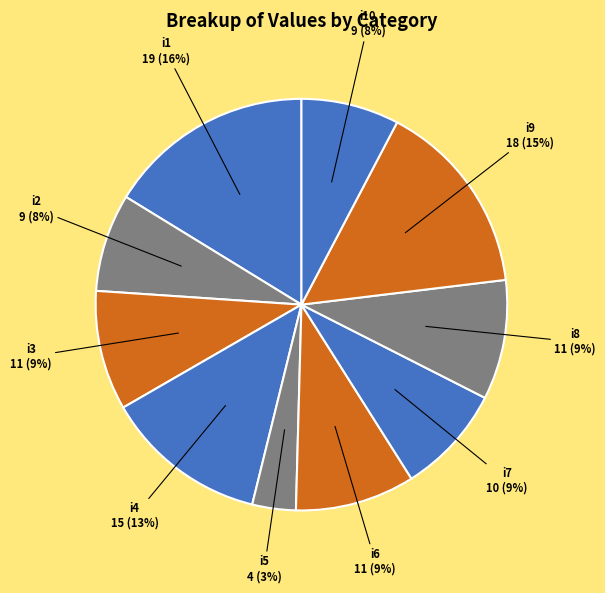

Which has a higher value, i2 or i7?

i7